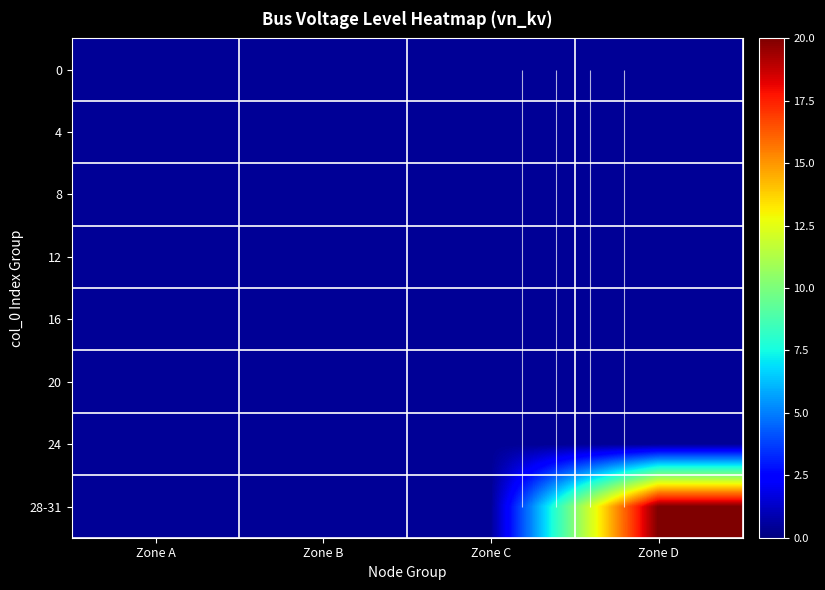

The value of 20 at Zone A is 0.6. True or false?

False